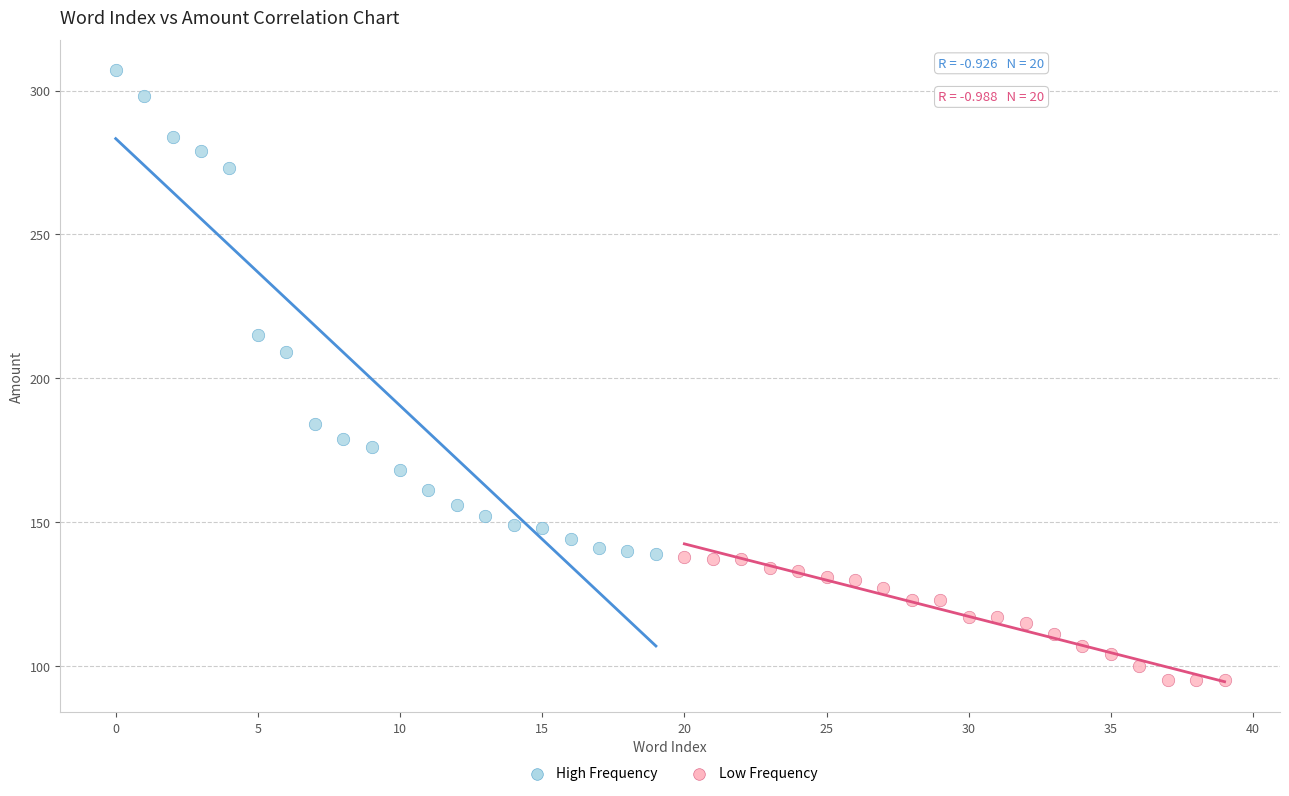

Which series contains the lowest Y value?

Low Frequency